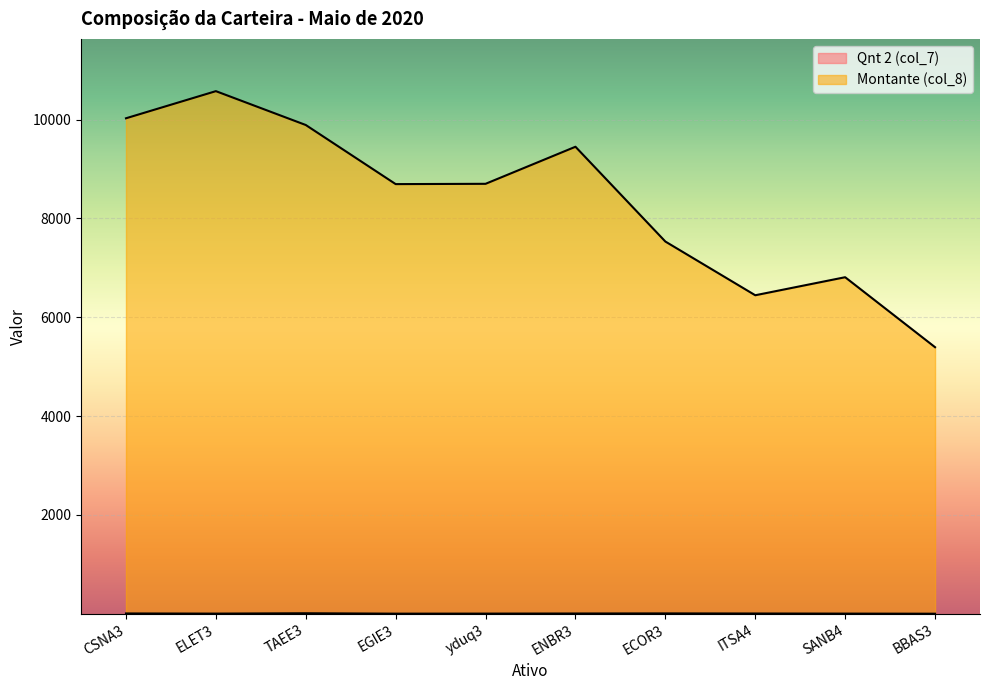

What is the label of the 1st point from the right?

BBAS3